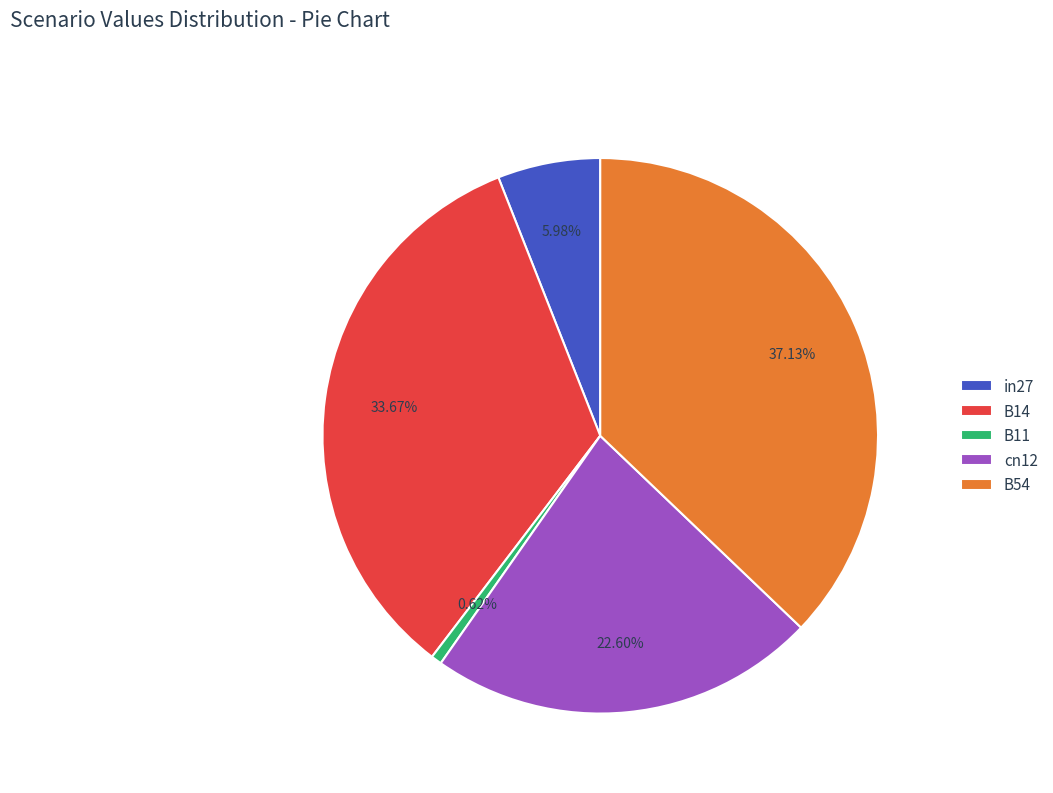

Count the number of slices in the pie.

5